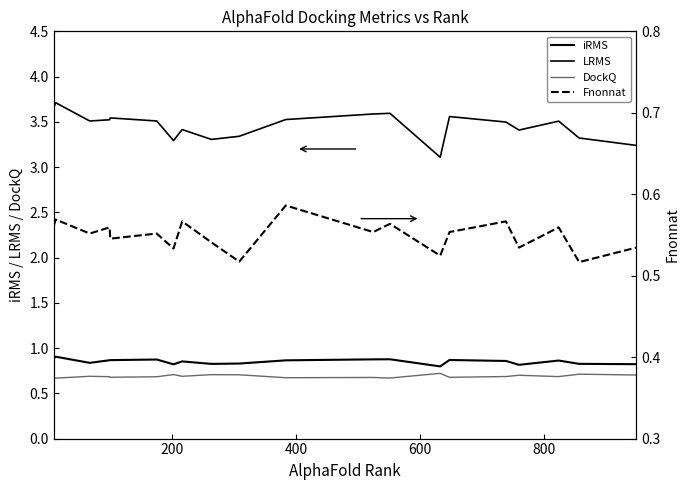

How many distinct data groups are displayed?

4